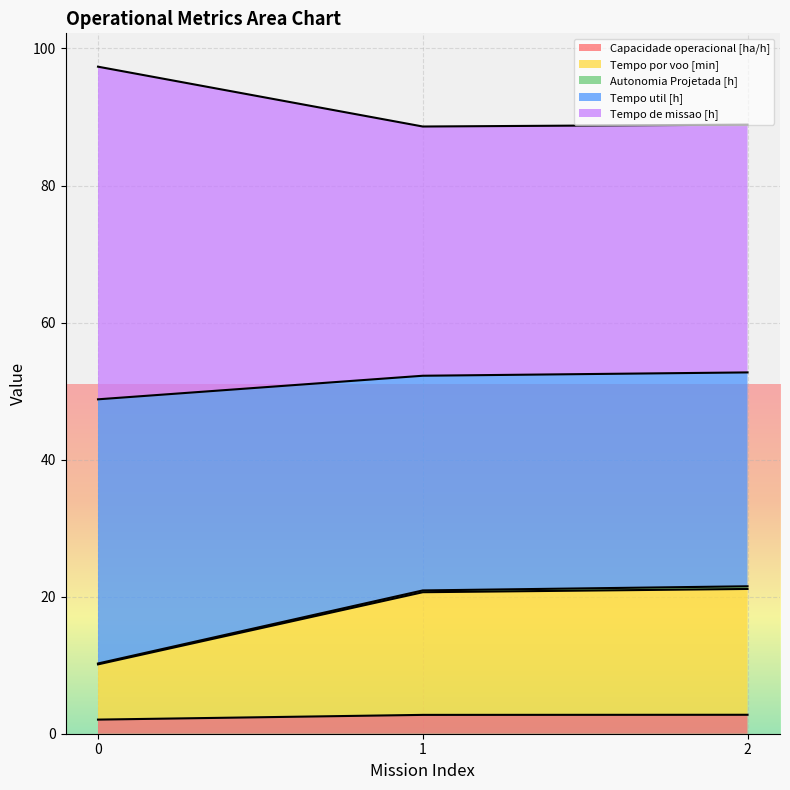

The N° Voos series shows 29.2 at 2. True or false?

False